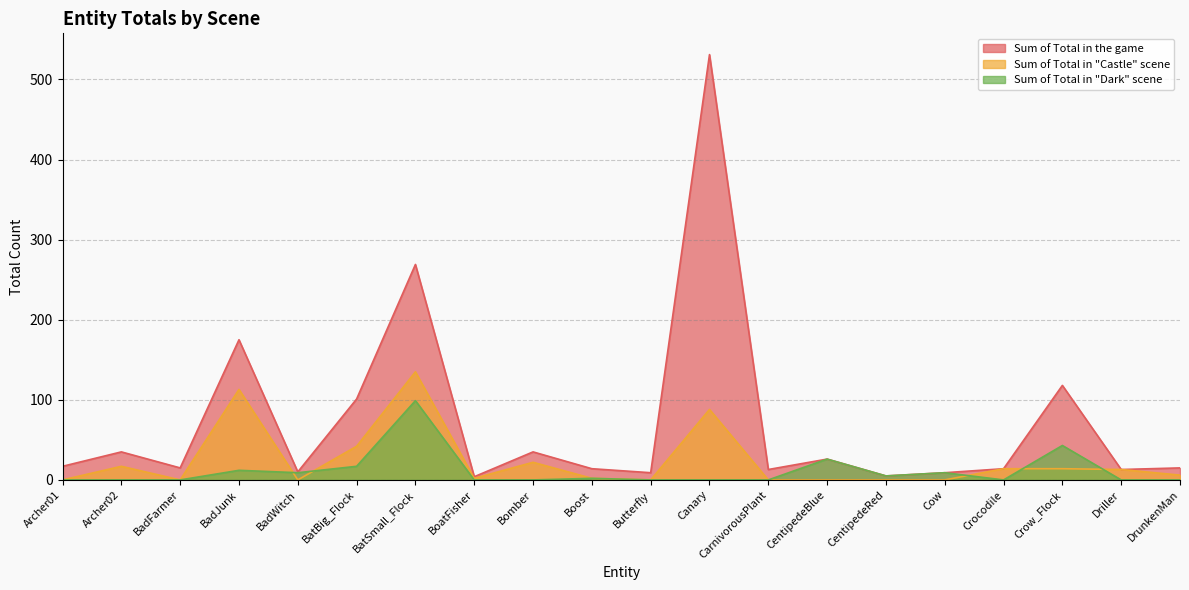

At which label does Sum of Total in "Castle" scene reach its peak?

BatSmall_Flock